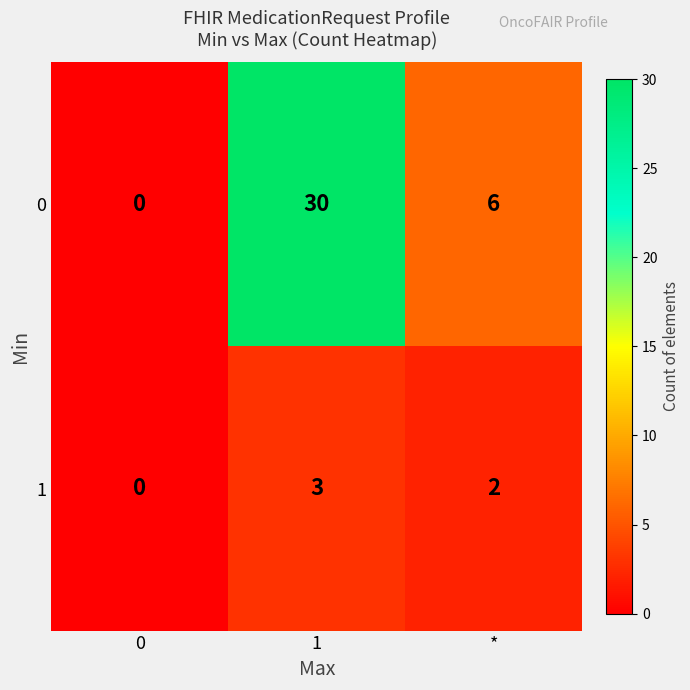

What is the difference between the 0 values at 1 and 0?

30